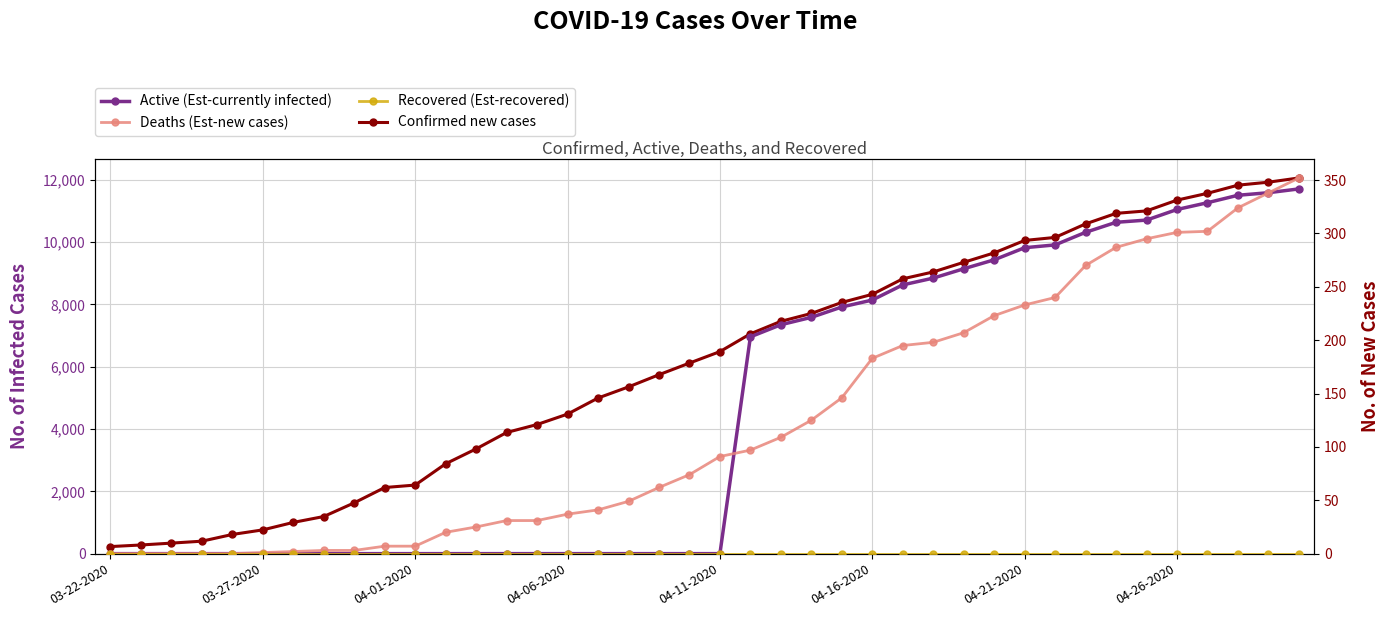

Between 8 and 14, which is larger?

14